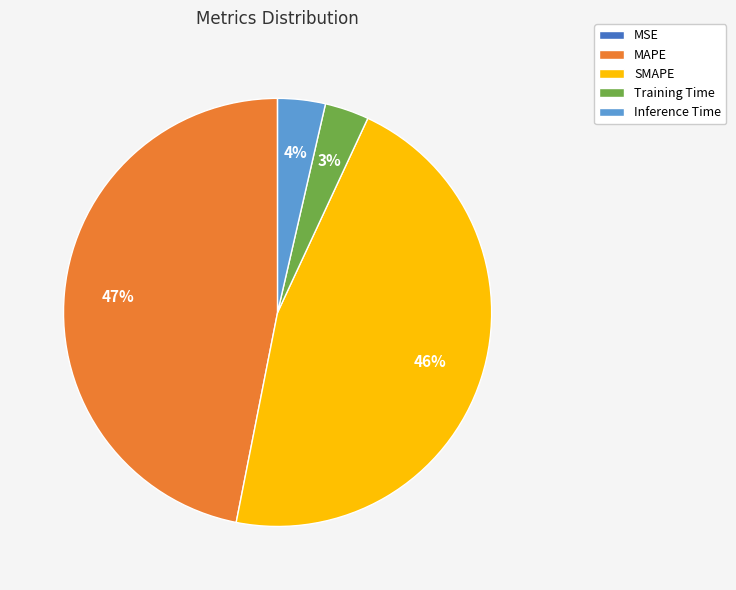

Combined, do MAPE and Inference Time account for over 50%?

Yes